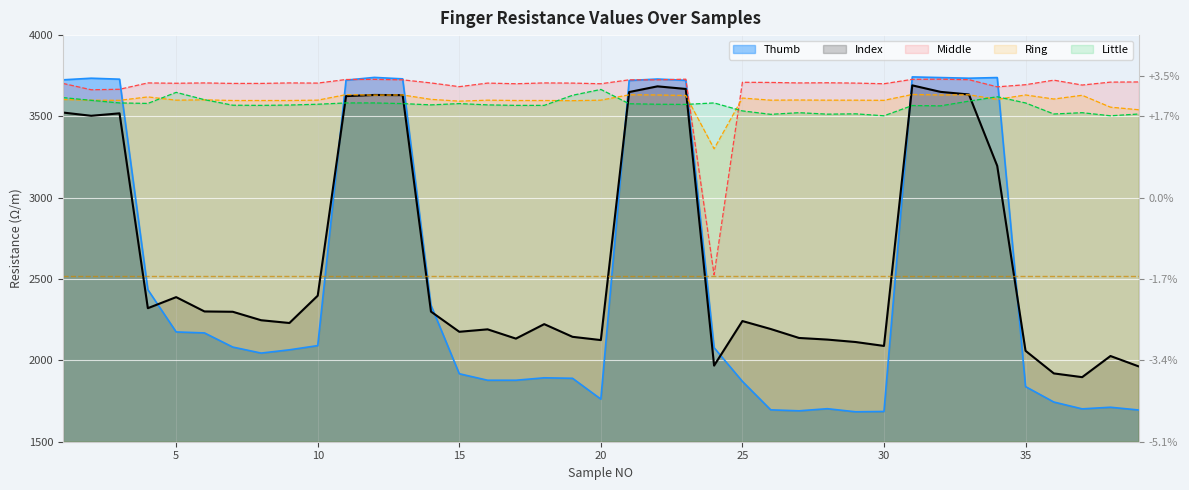

Read the Little value at 37, to the nearest 50.

3500